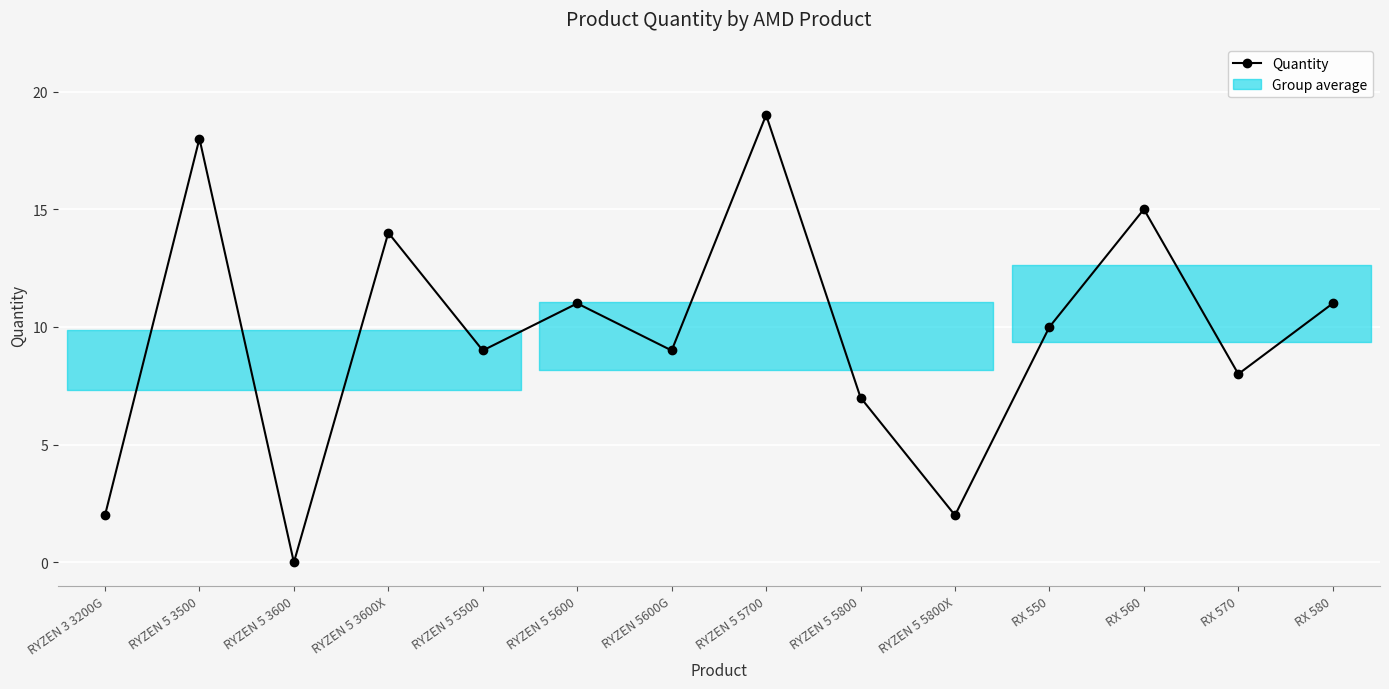

Reading left to right, what are all the values shown in this chart?

RYZEN 3 3200G=2	RYZEN 5 3500=18	RYZEN 5 3600=0	RYZEN 5 3600X=14	RYZEN 5 5500=9	RYZEN 5 5600=11	RYZEN 5600G=9	RYZEN 5 5700=19	RYZEN 5 5800=7	RYZEN 5 5800X=2	RX 550=10	RX 560=15	RX 570=8	RX 580=11